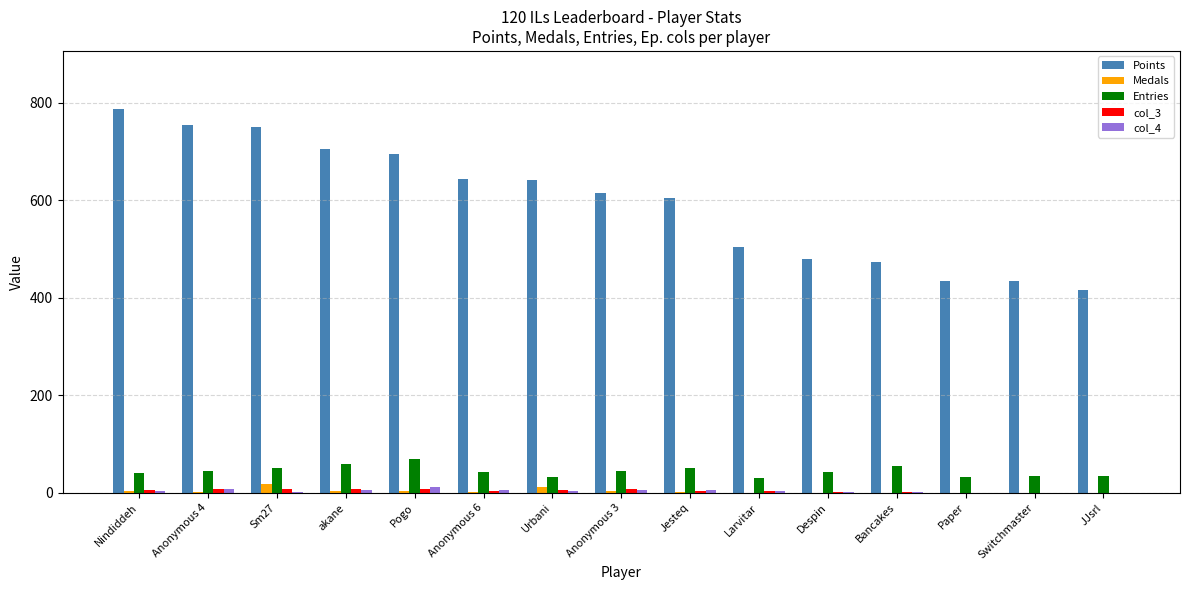

How many groups of bars are there?

15